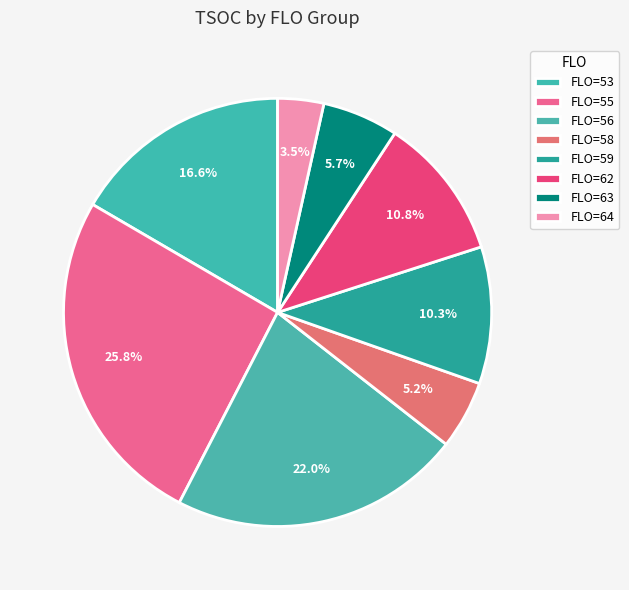

Count the number of slices in the pie.

8